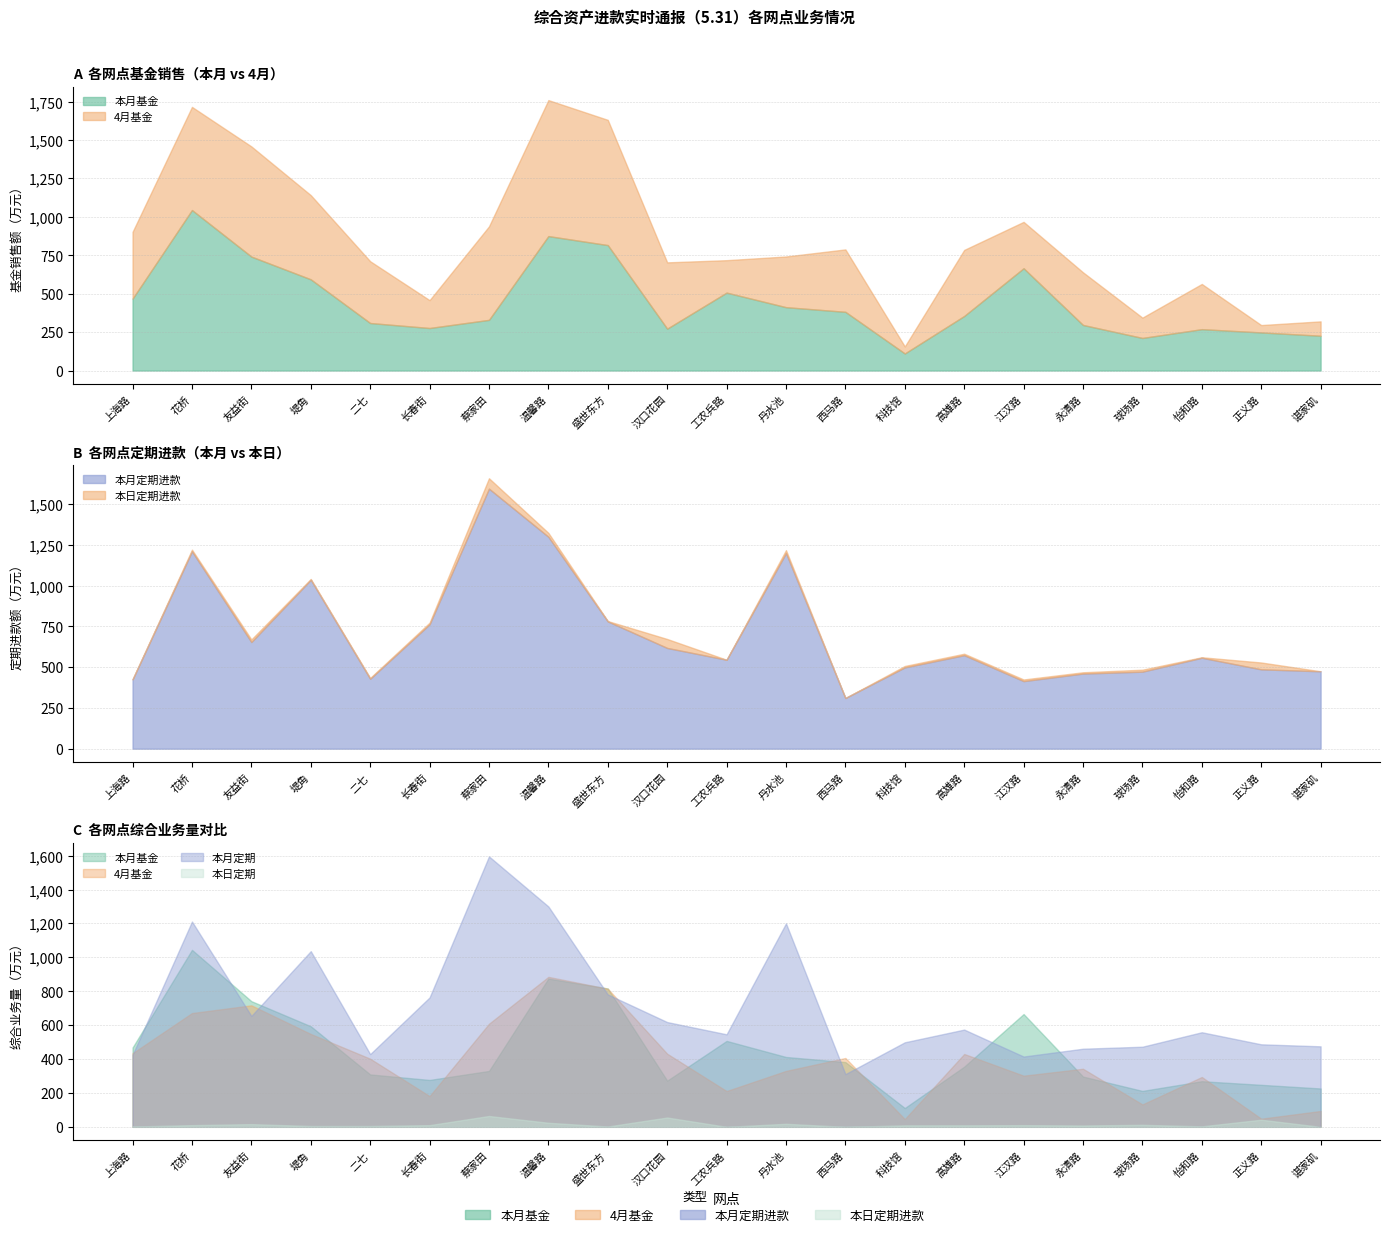

Where is 4月基金 nearest to the value 465?

上海路